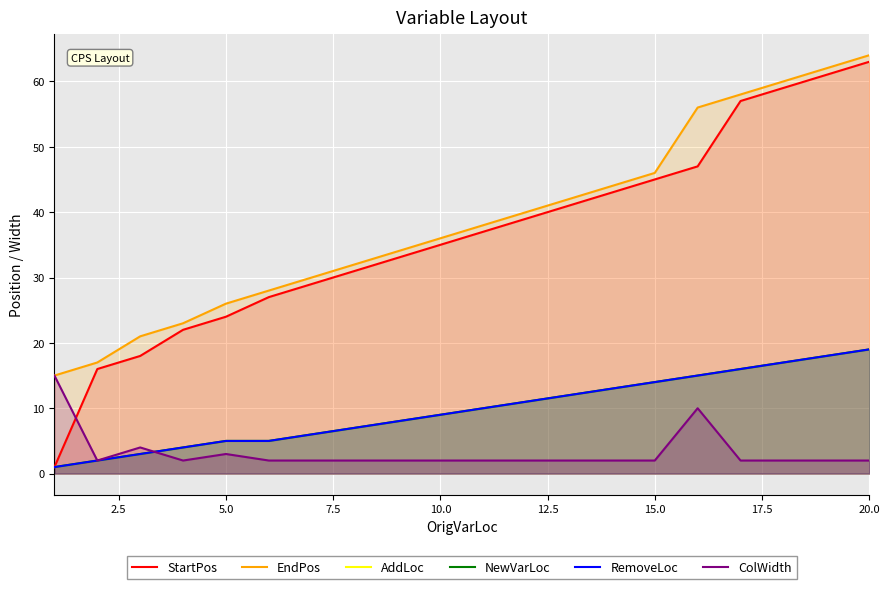

What value does the AddLoc series have at 20.0?

8